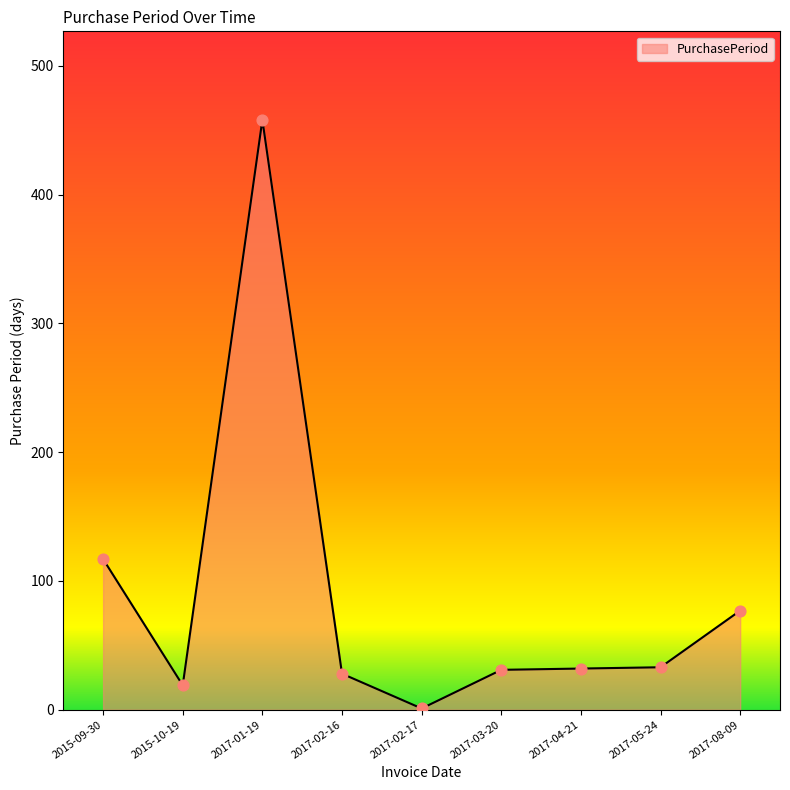

Between 2017-02-17 and 2015-09-30, which is larger?

2015-09-30